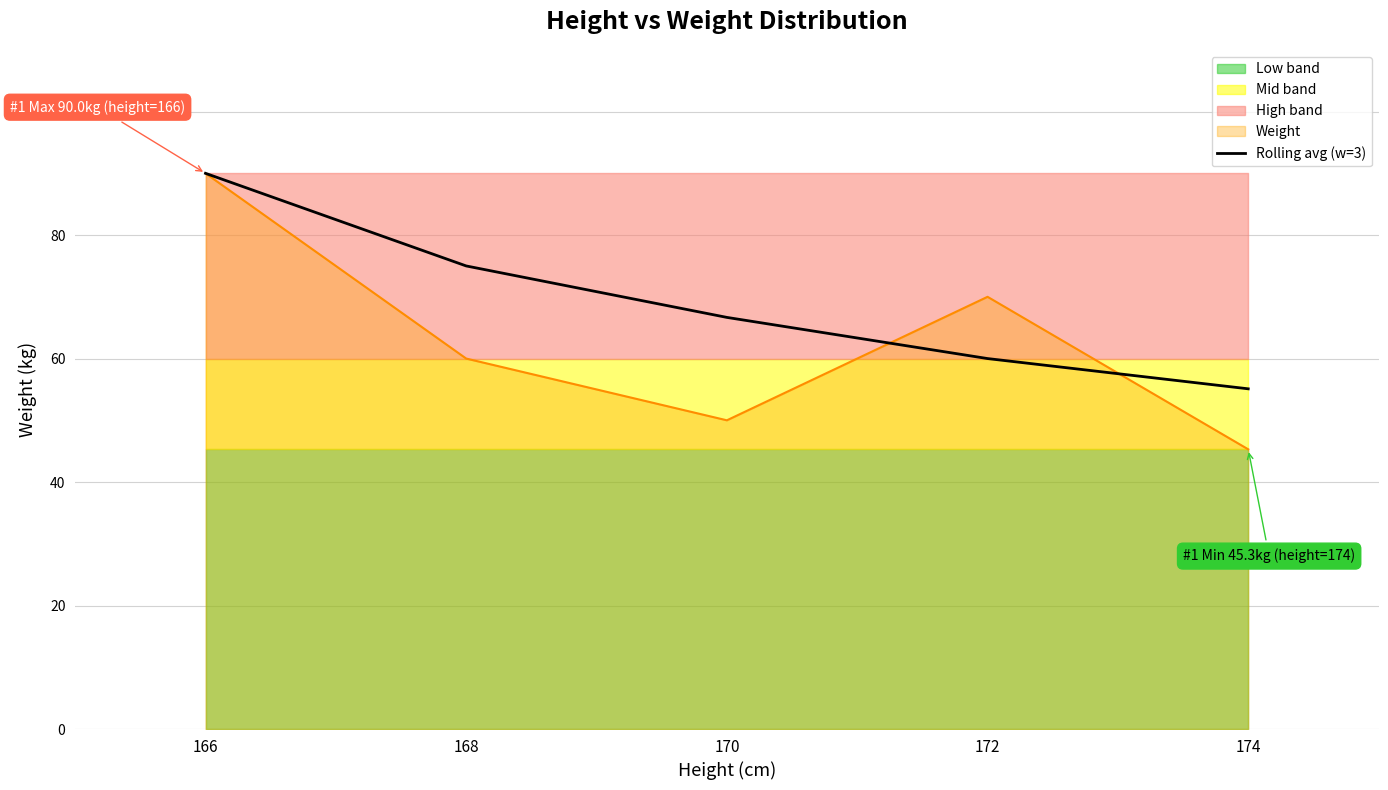

Which has a higher value, 170 or 166?

166